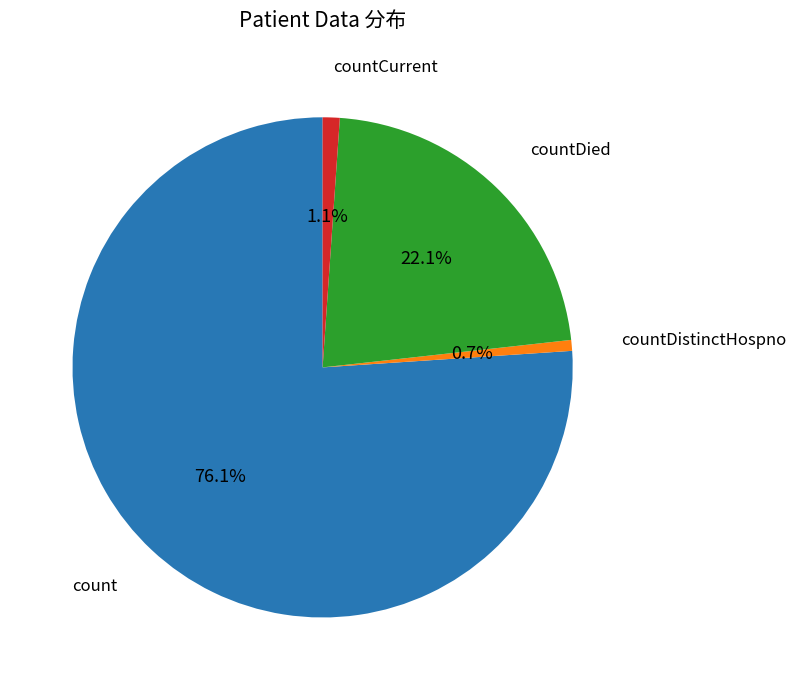

Does any single category account for the majority?

Yes